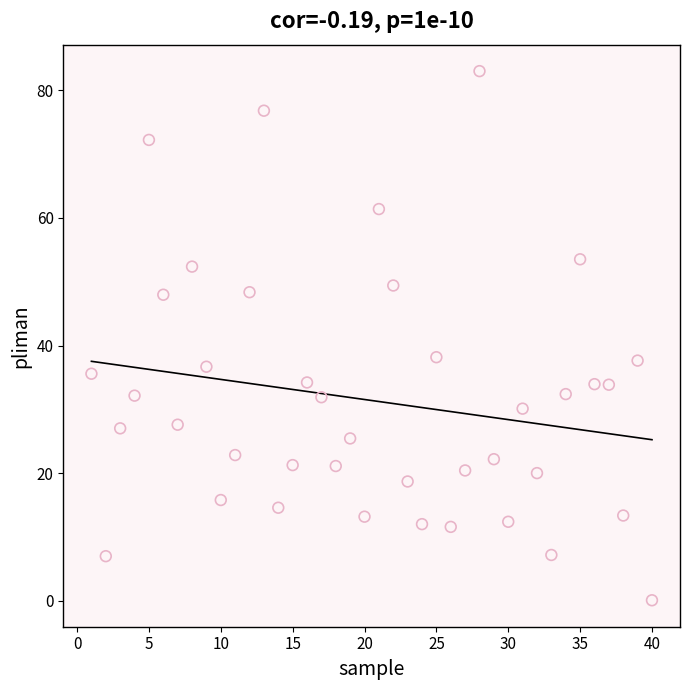

What is the range of X values (max minus min)?

39.0